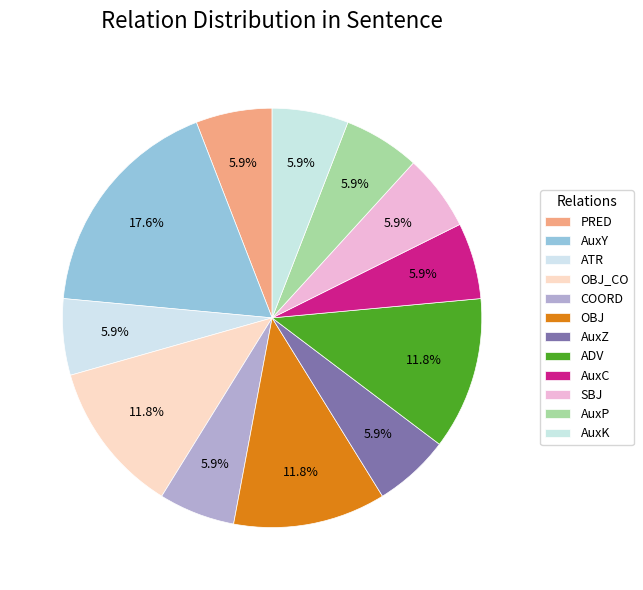

How many segments does this pie chart have?

12